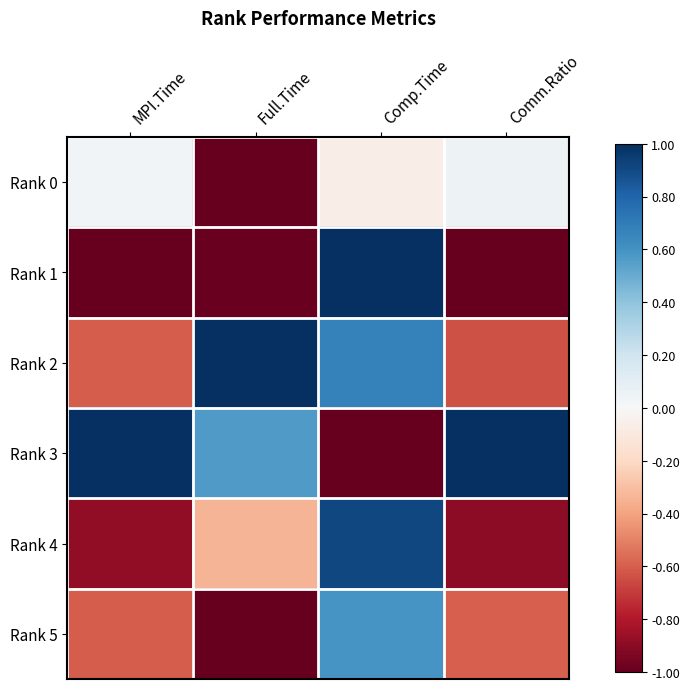

At which category is the sum across all series the highest?

Comp.Time